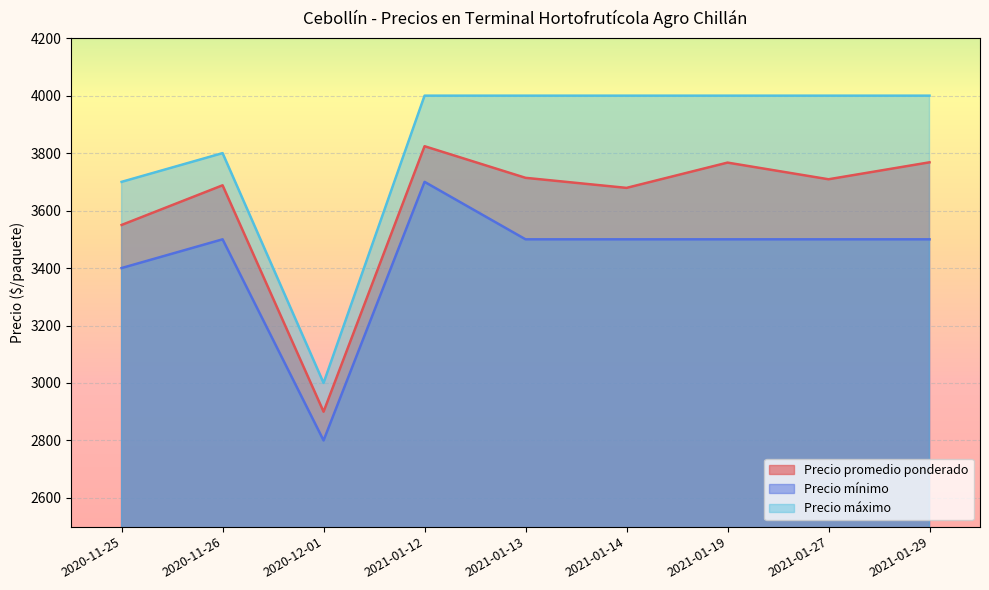

True or false: Precio promedio ponderado and Precio máximo cross at least once.

False